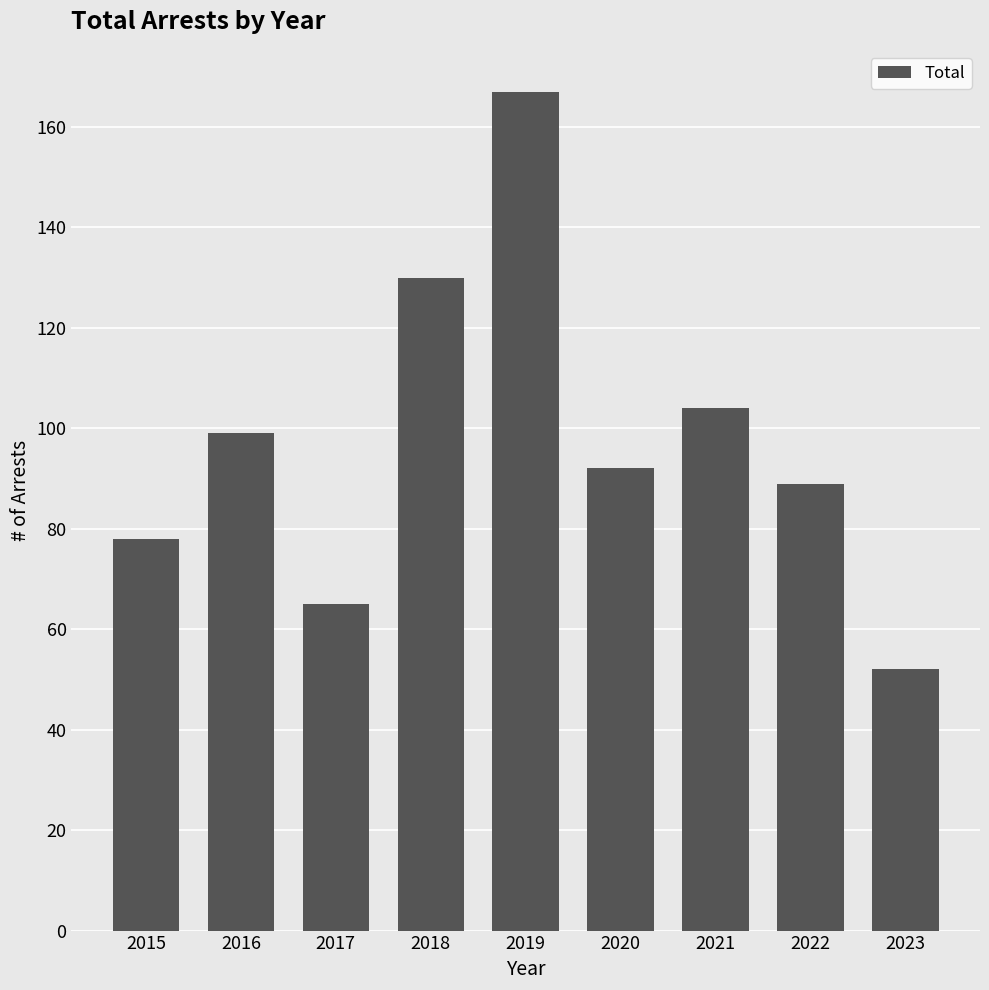

What is the maximum value shown in the chart?

167